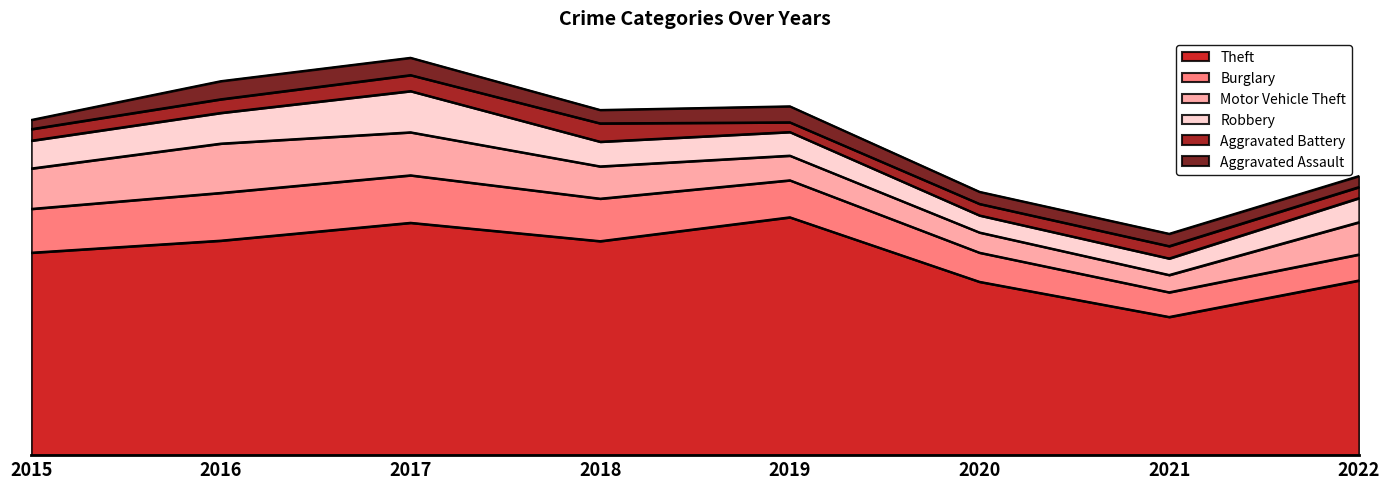

True or false: Aggravated Assault and Burglary cross at least once.

False